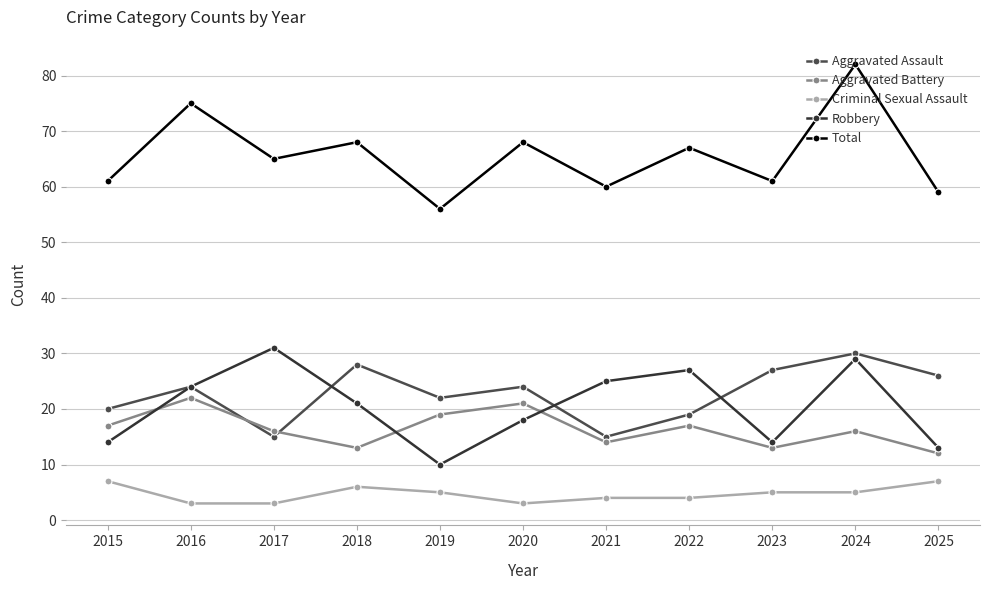

What is the sum of all Aggravated Assault values?

250